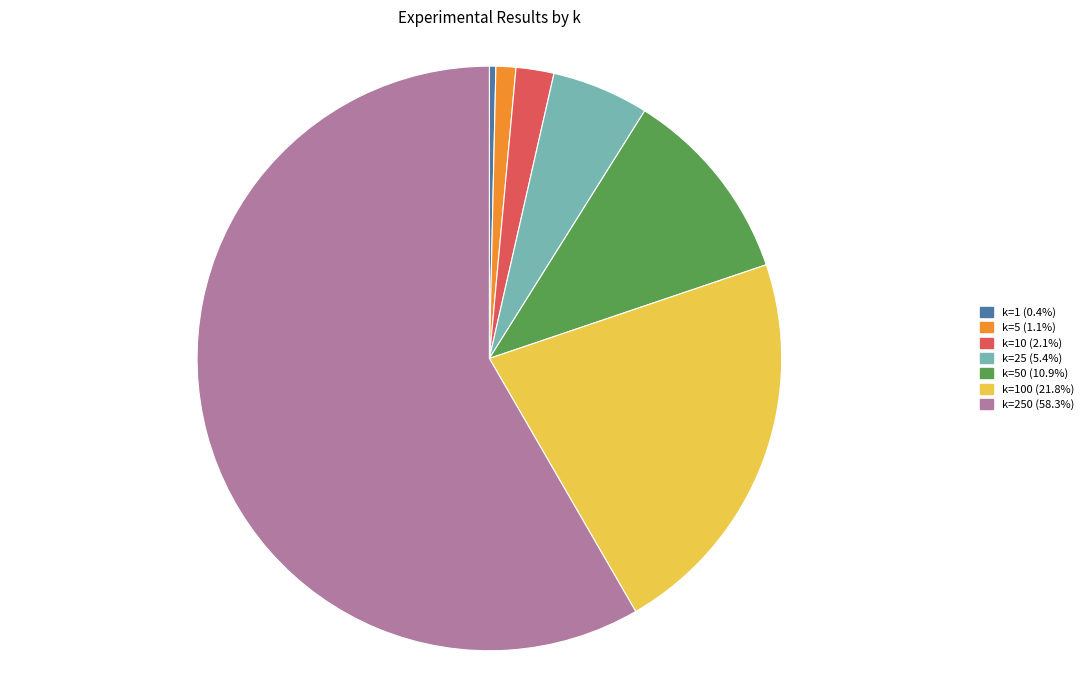

Is there any slice that represents more than half of the pie?

Yes